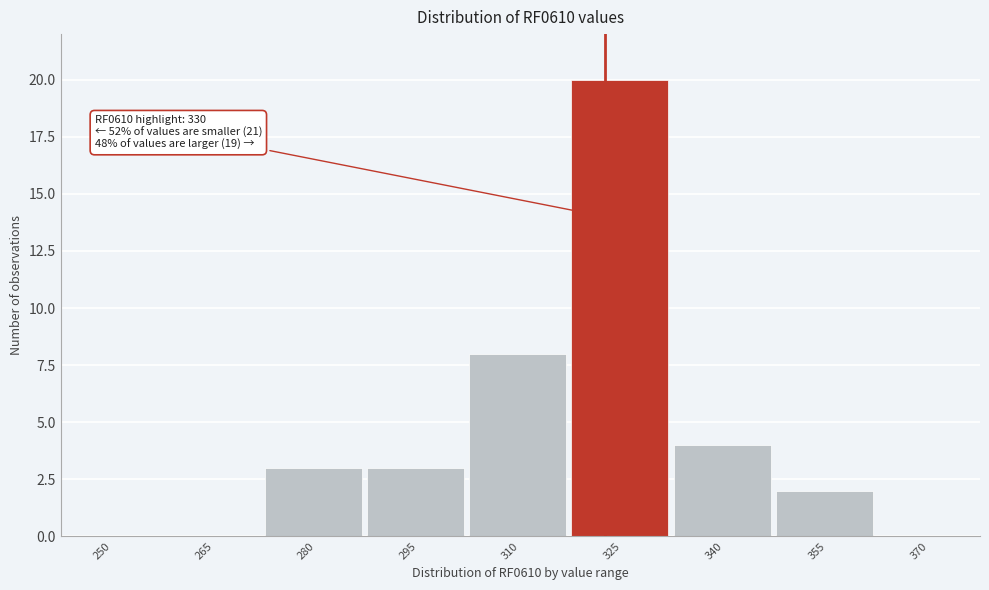

Reading left to right, list all the values displayed in this chart.

250=0	265=0	280=3	295=3	310=8	325=20	340=4	355=2	370=0